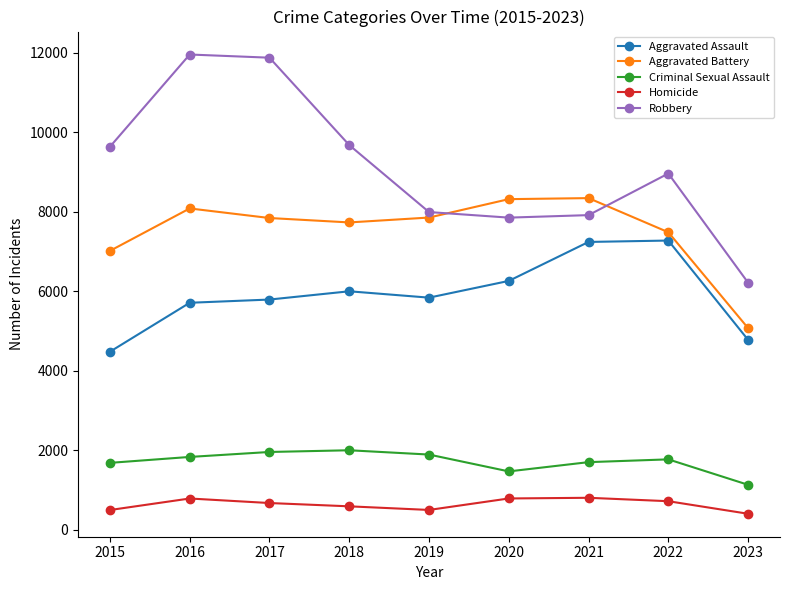

What is the value of the Criminal Sexual Assault point at the 8th from the left?

1771